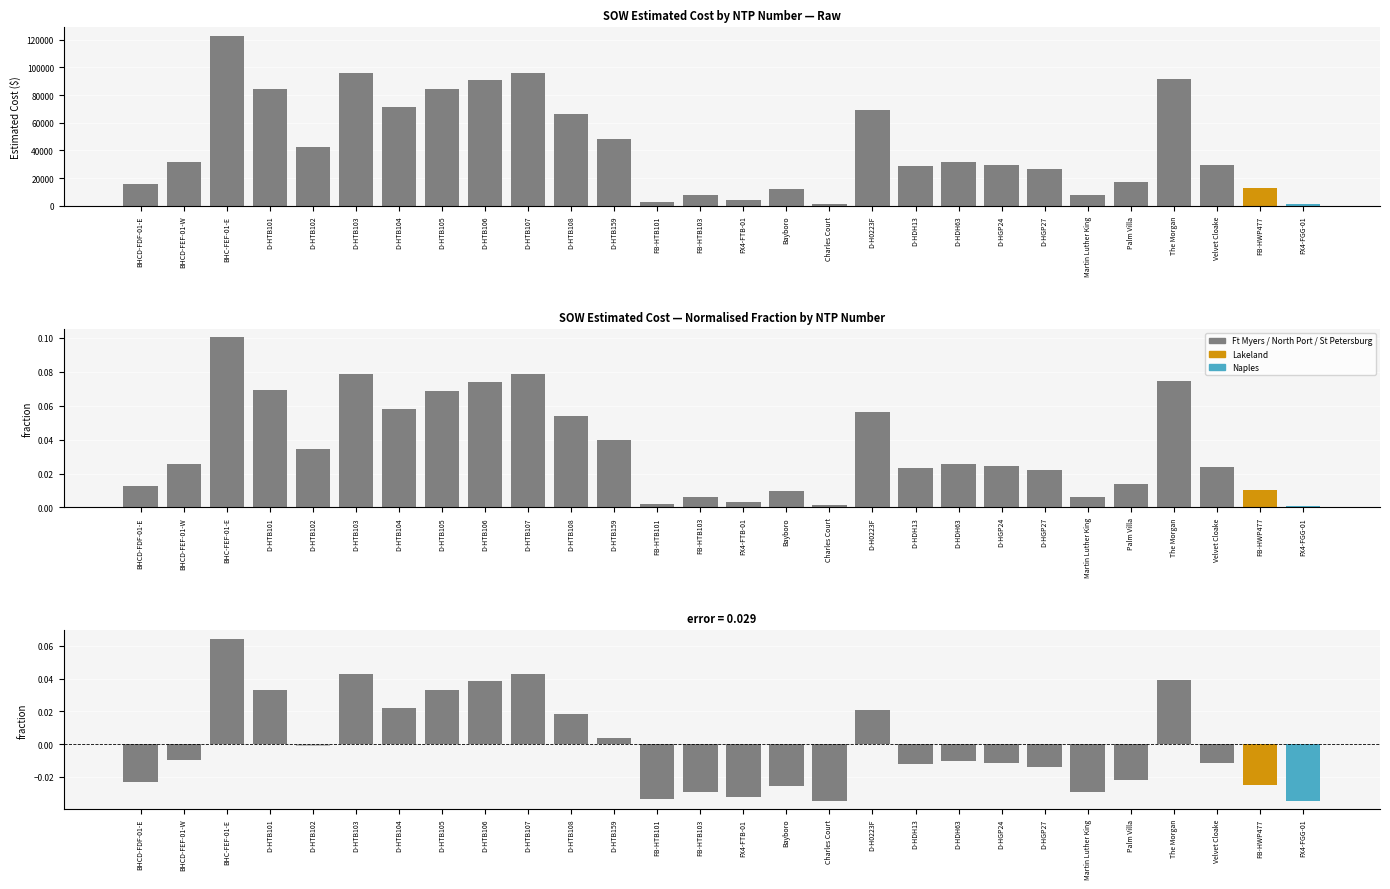

The value of Fraction at D-HTB105 is 0.1. True or false?

True